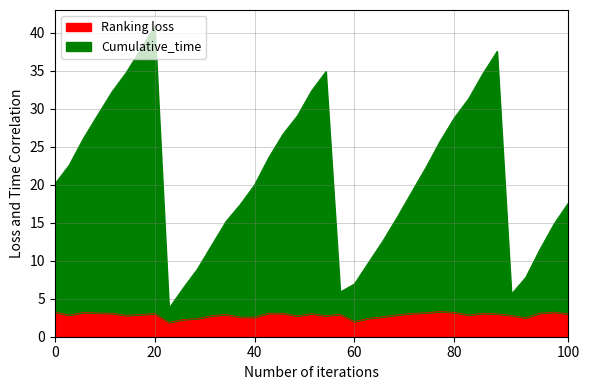

What is the lowest value of the Ranking loss series?

1.9